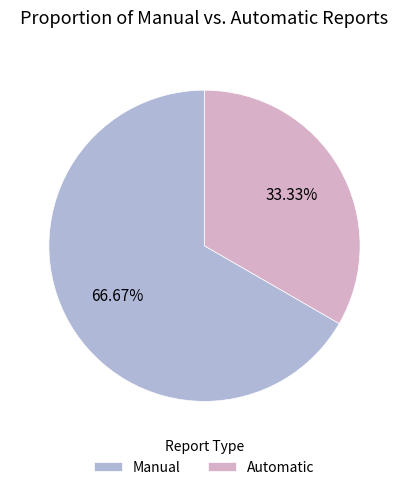

Rank the categories by value from lowest to highest.

Automatic, Manual